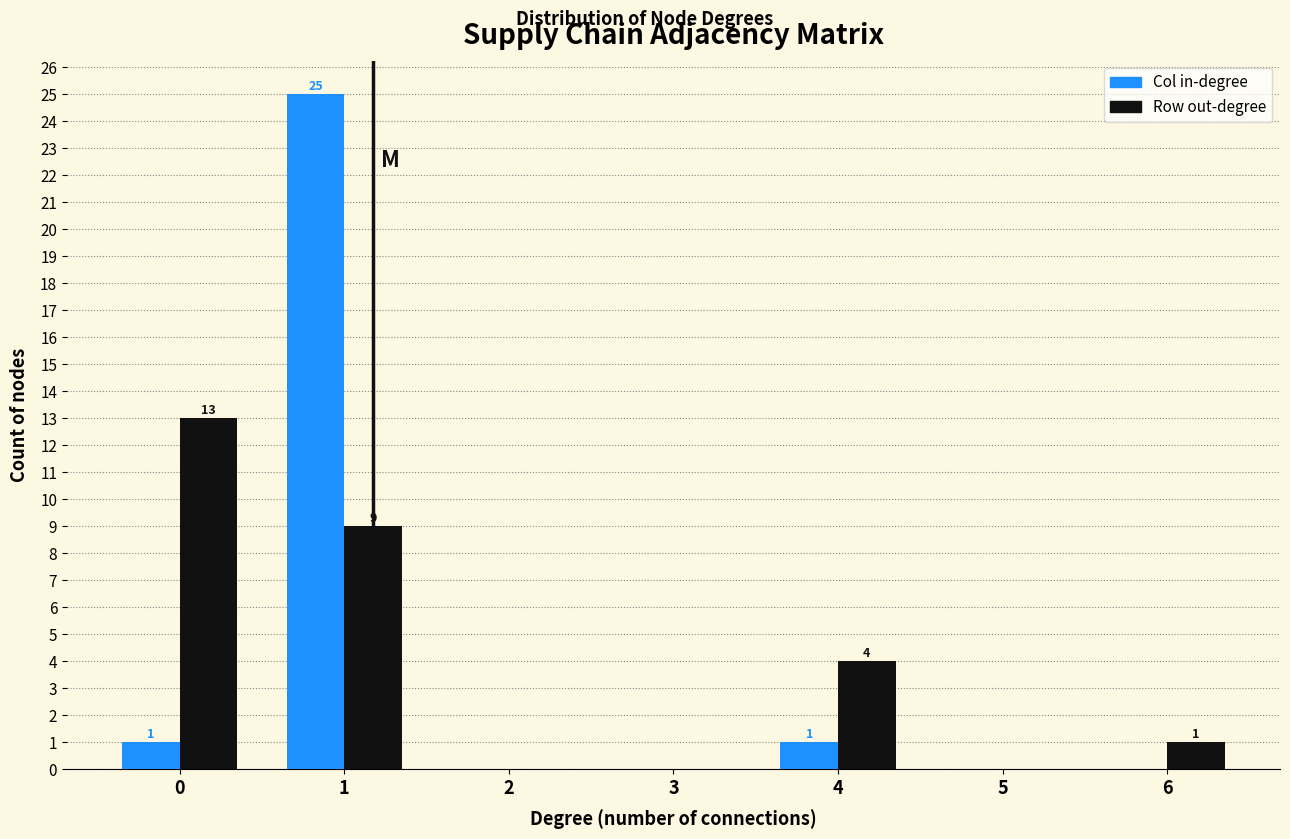

Reading left to right, list all the values displayed in this chart.

Col in-degree: 0=1	1=25	2=0	3=0	4=1	5=0	6=0
Row out-degree: 0=13	1=9	2=0	3=0	4=4	5=0	6=1